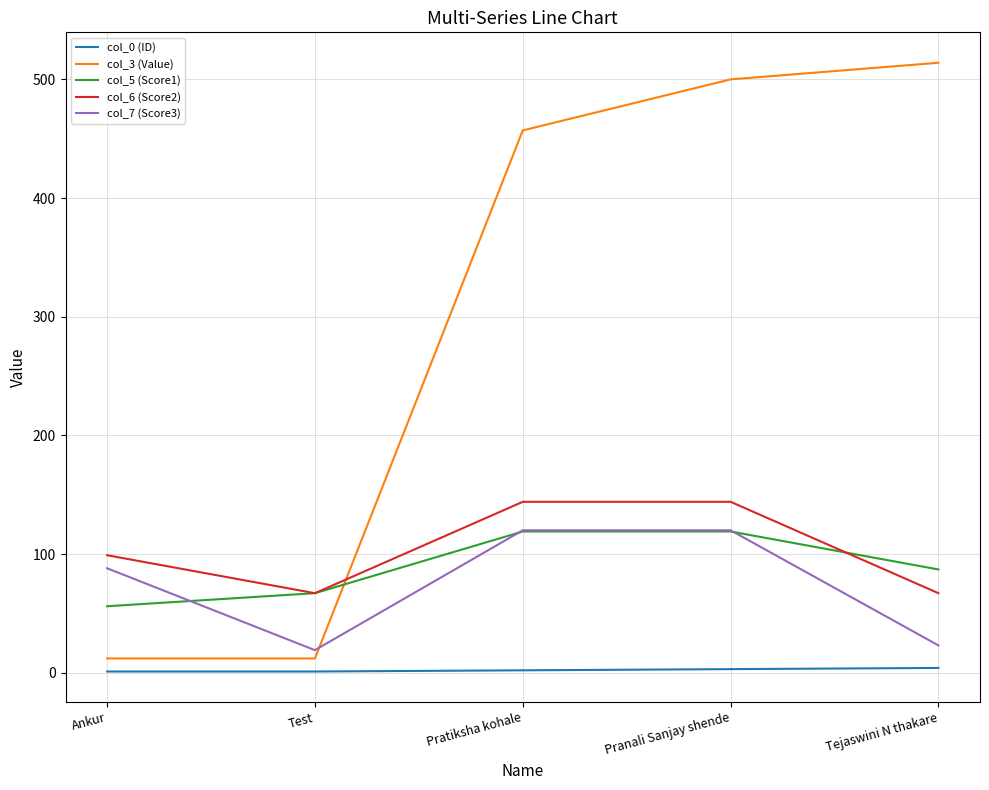

The value of col_3 (Value) at Pranali Sanjay shende is 746. True or false?

False